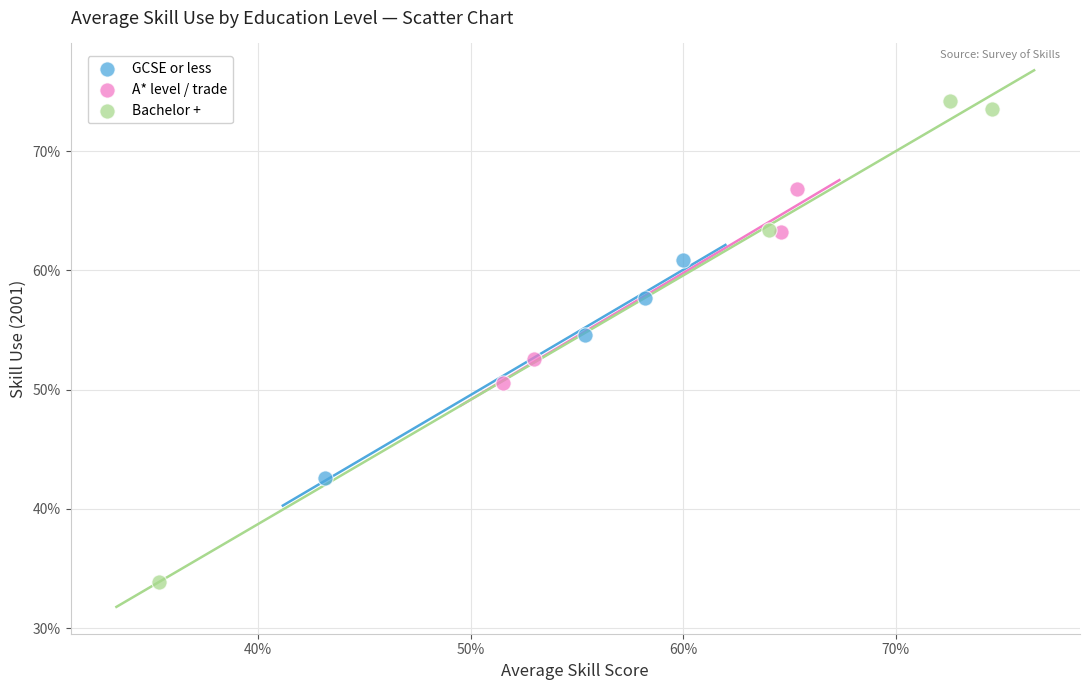

Which series has the widest spread of Y values?

Bachelor +